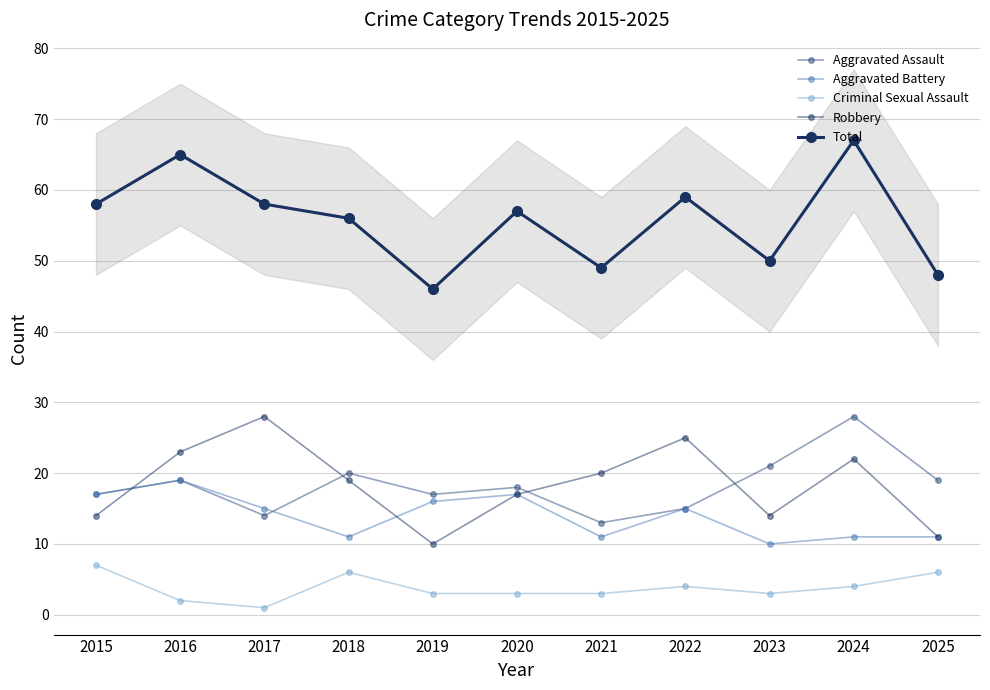

What is the total value across all series at 2025?

95